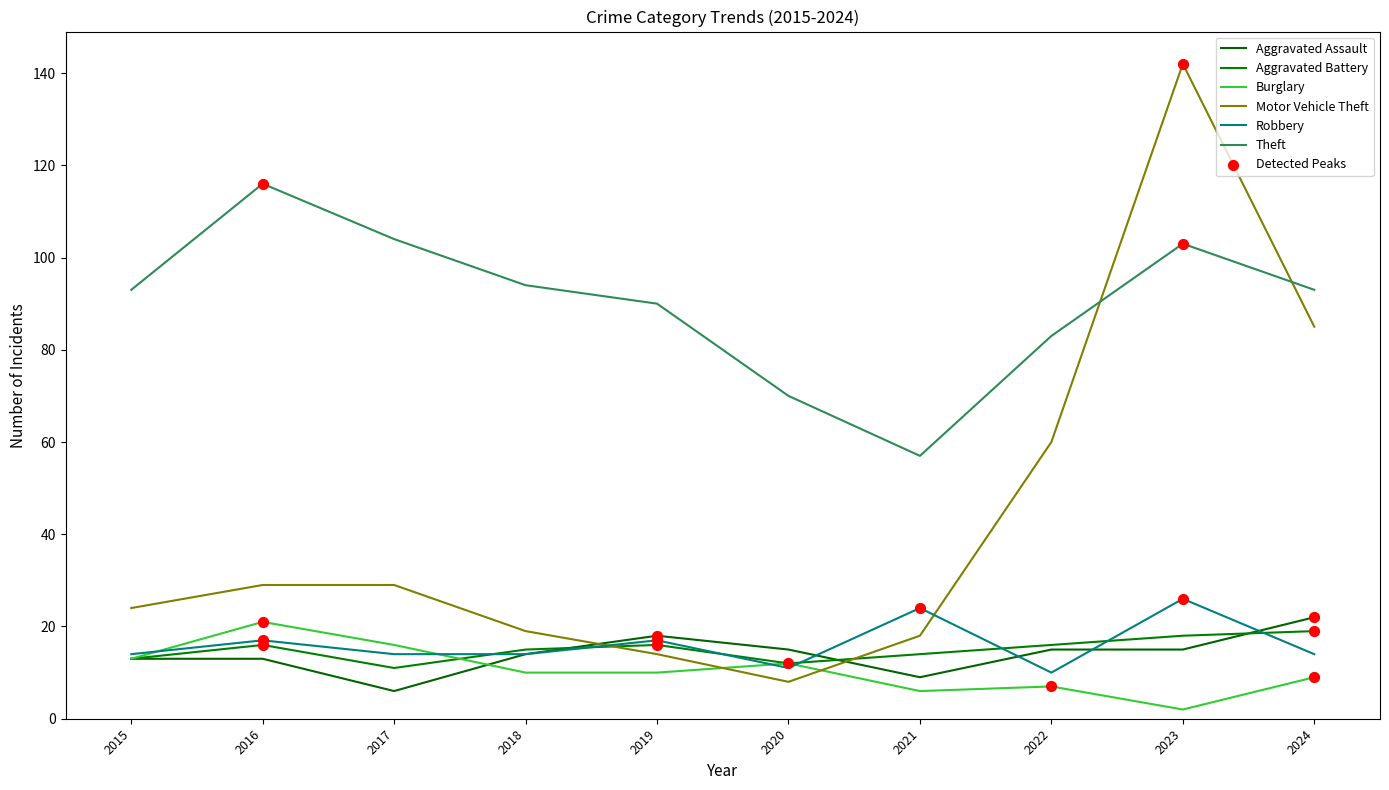

Is the value of Aggravated Battery at 2023 greater than the value of Motor Vehicle Theft at 2023?

No